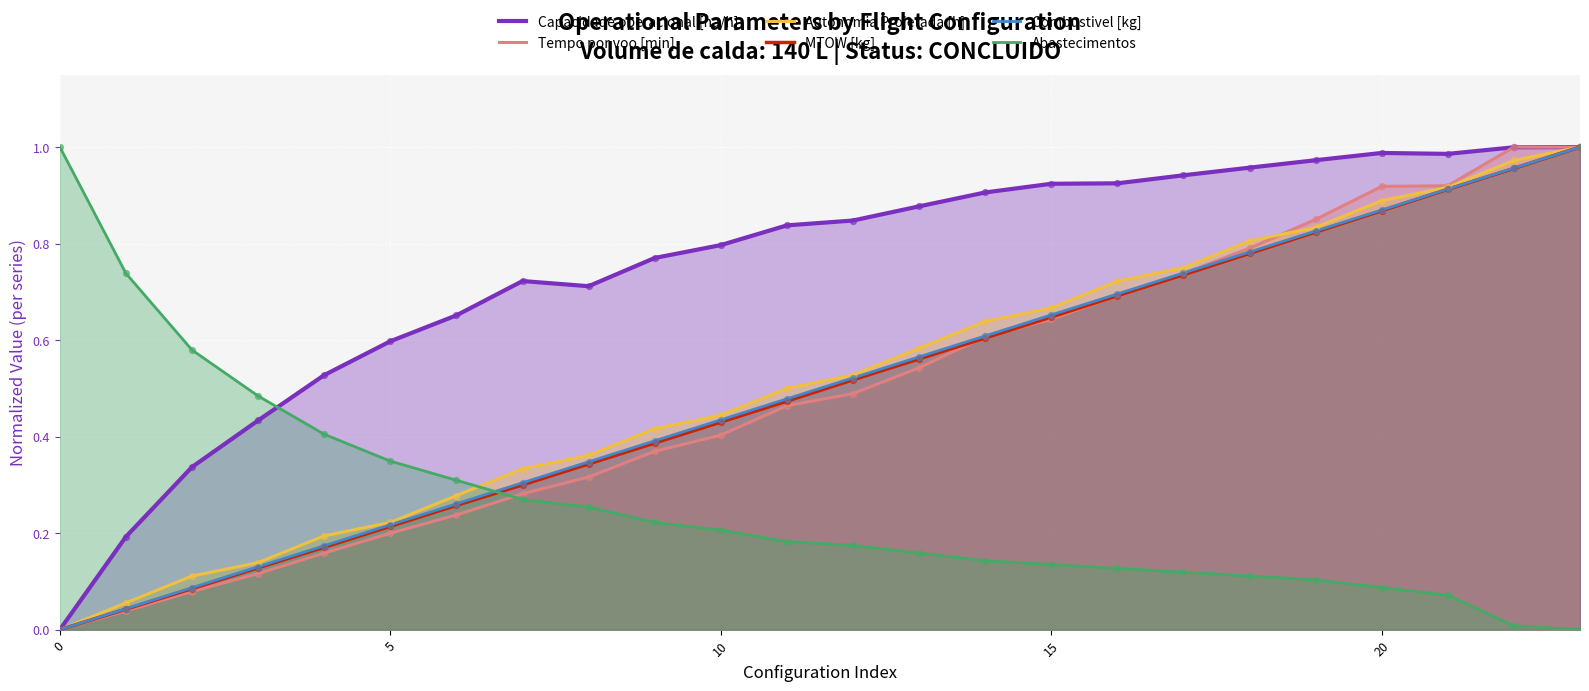

Which series contains the highest Y value?

Capacidade operacional [ha/h]